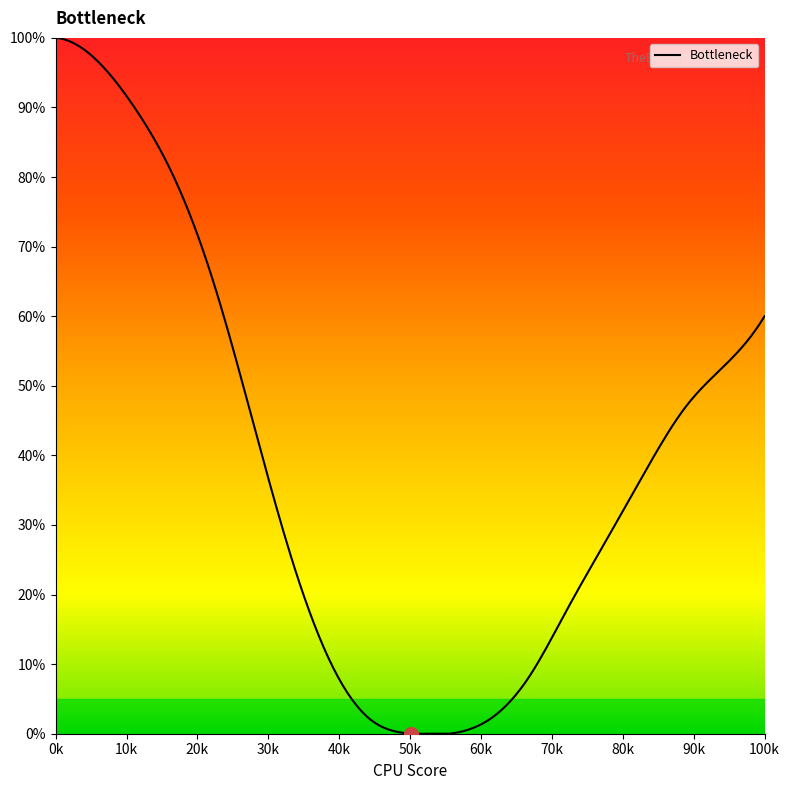

What is the maximum value shown in the chart?

100.0